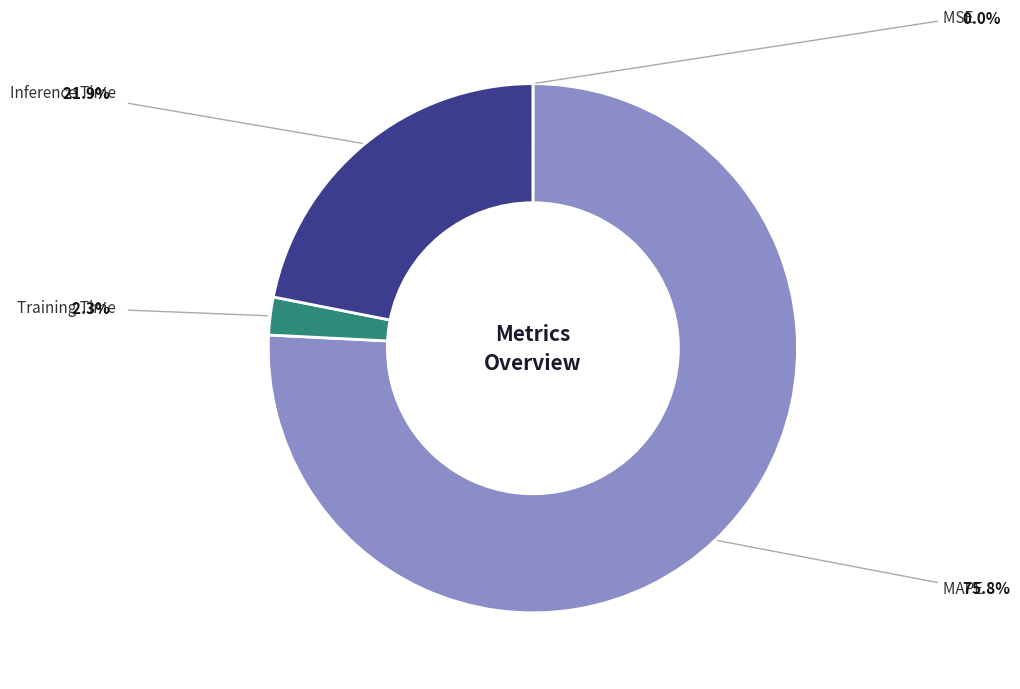

Does any single category account for the majority?

Yes